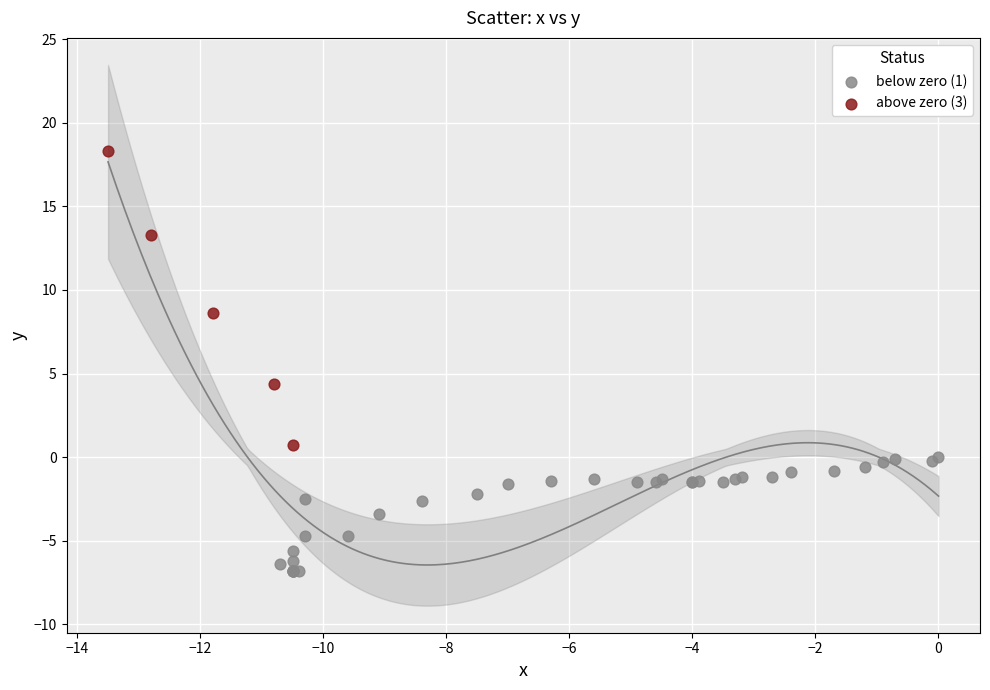

Which series contains the lowest Y value?

below zero (1)